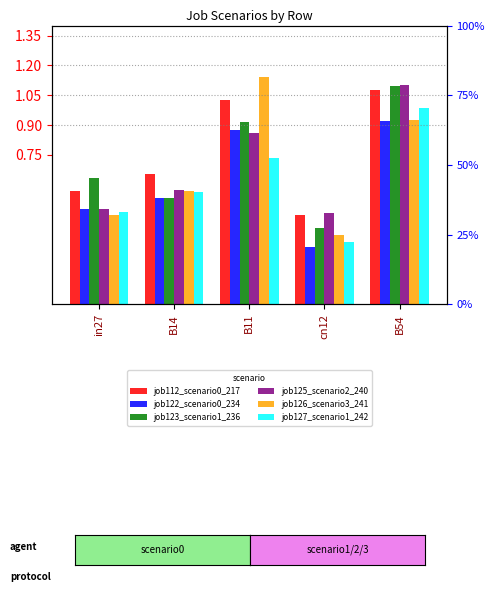

At cn12, list the series in order from smallest to largest.

job122_scenario0_234, job127_scenario1_242, job126_scenario3_241, job123_scenario1_236, job112_scenario0_217, job125_scenario2_240